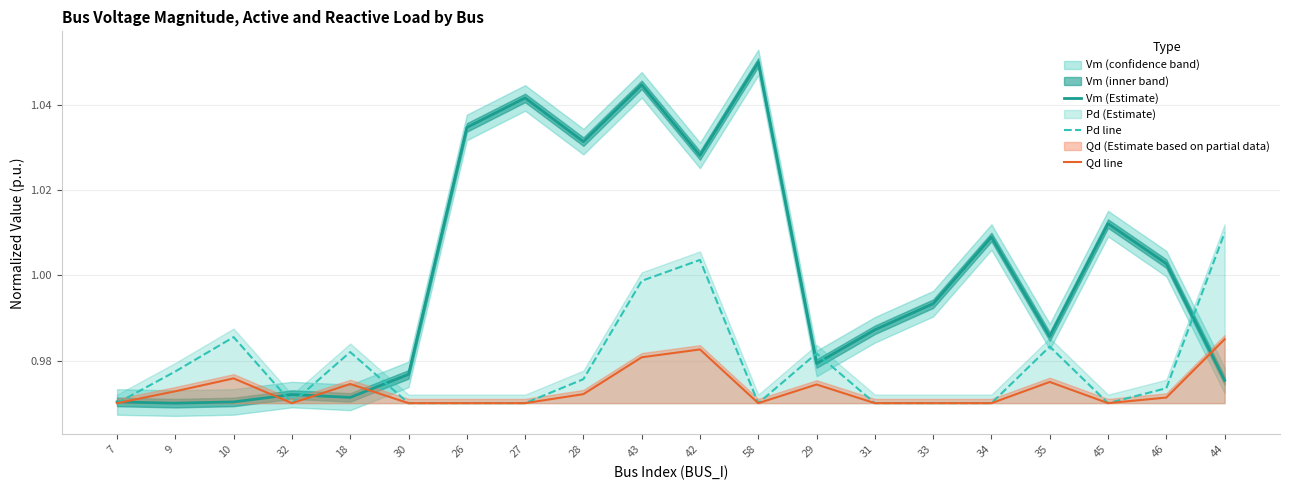

List the labels in order of Pd line value, largest first.

44, 42, 43, 10, 35, 18, 29, 9, 28, 46, 7, 32, 30, 26, 27, 58, 31, 33, 34, 45